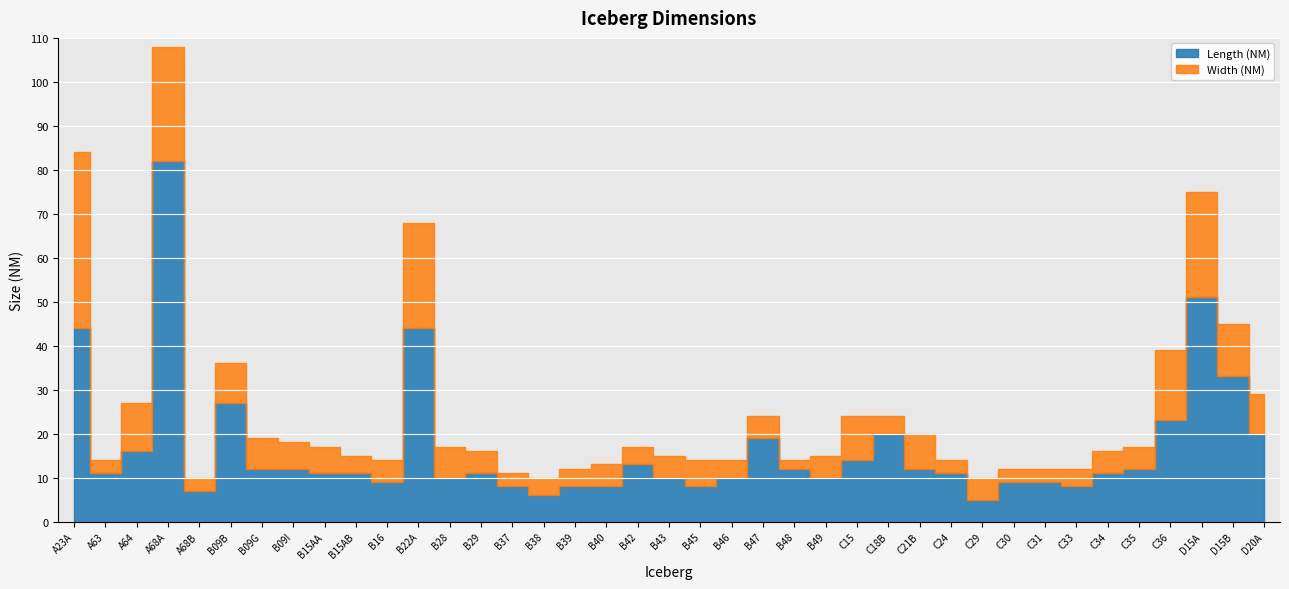

True or false: Length (NM) and Width (NM) intersect in this chart.

False